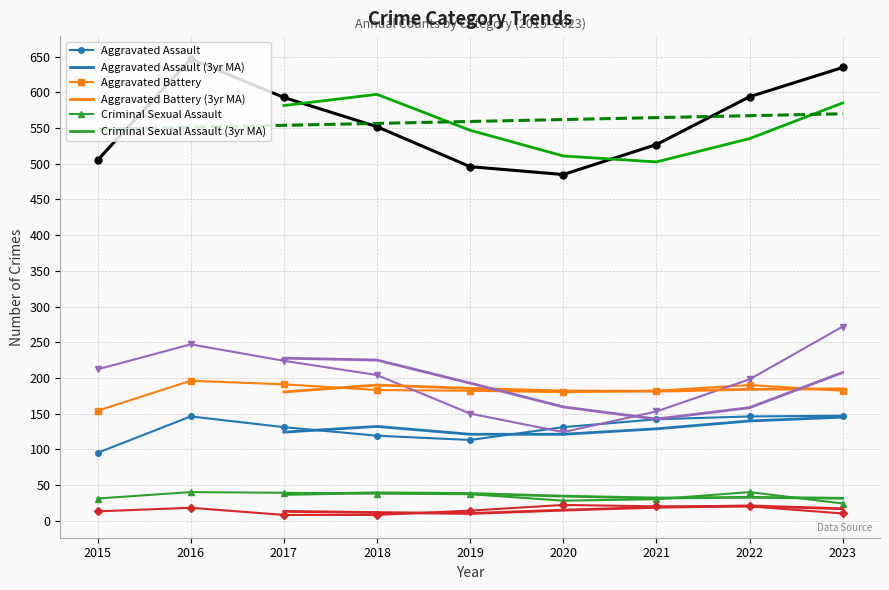

What is the value of the Aggravated Battery point at the 8th from the left?

190